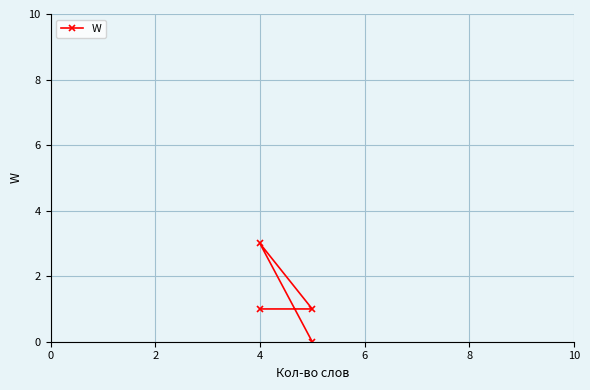

What is the value of the 3rd point from the left?

1